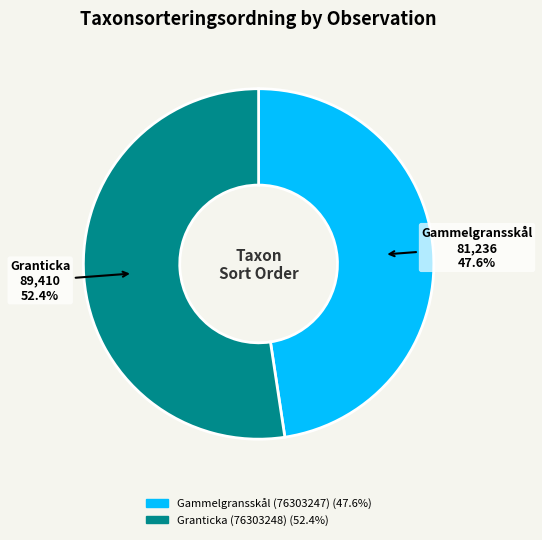

Which category has the smallest portion of the pie?

Gammelgransskål (76303247)